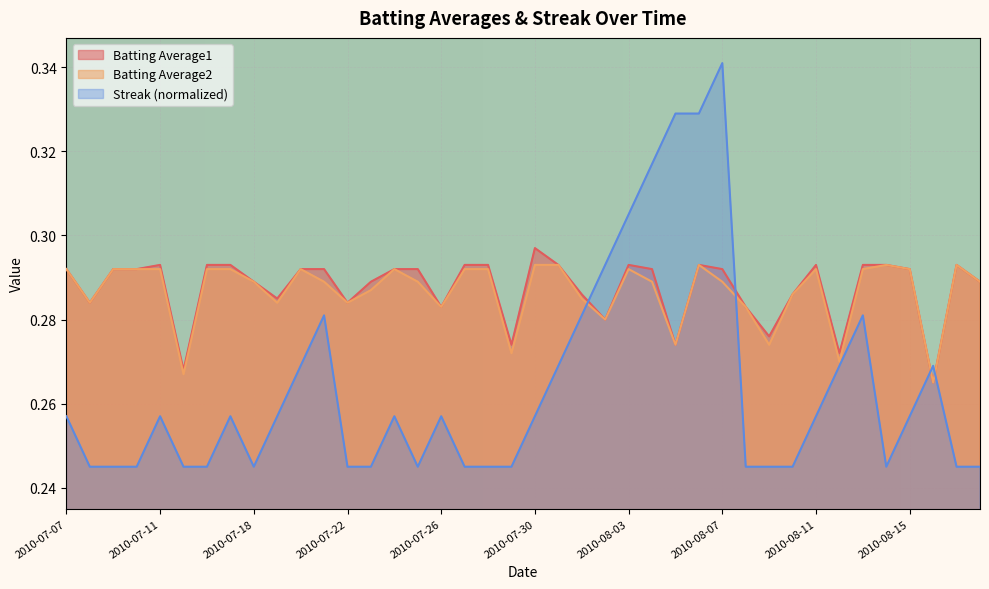

Which series has the largest total across all categories?

Batting Average1